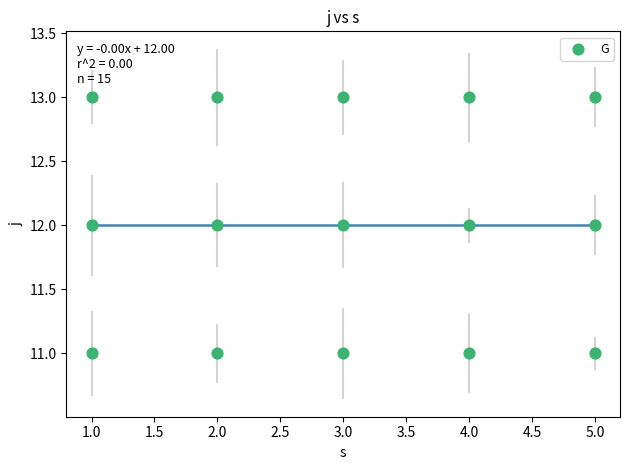

What is the range of X values (max minus min)?

4